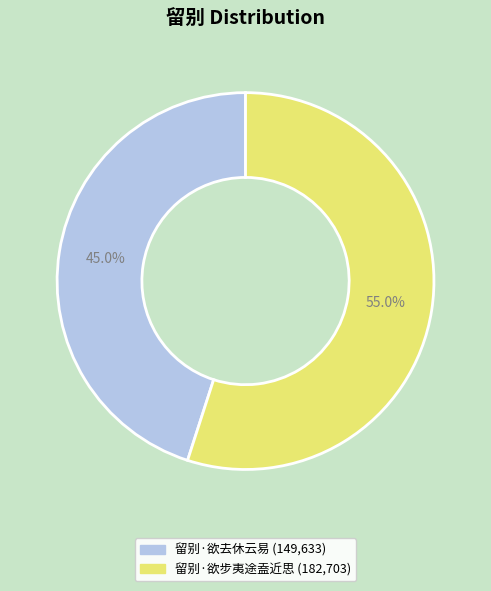

What is the total percentage of 留别·欲步夷途盍近思 and 留别·欲去休云易?

100.0%